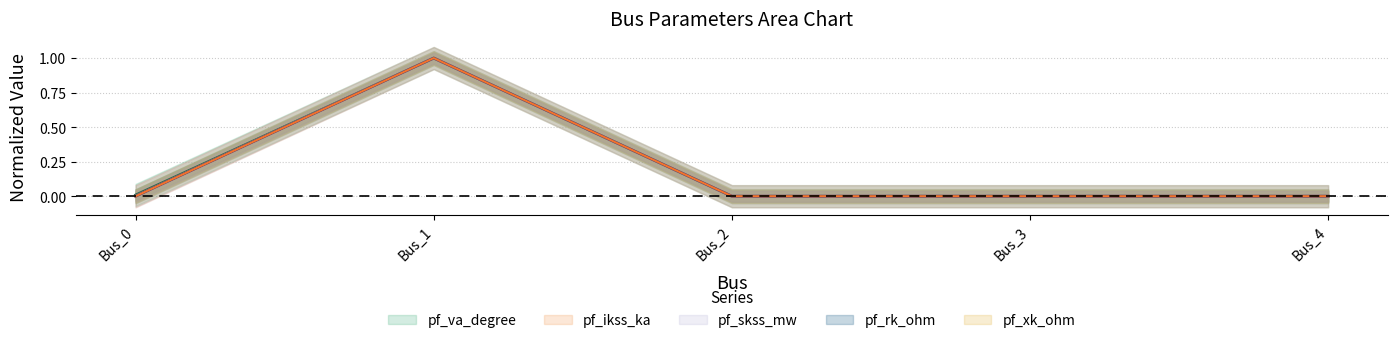

List the series in order of their peak value, lowest first.

pf_va_degree, pf_ikss_ka, pf_skss_mw, pf_rk_ohm, pf_xk_ohm